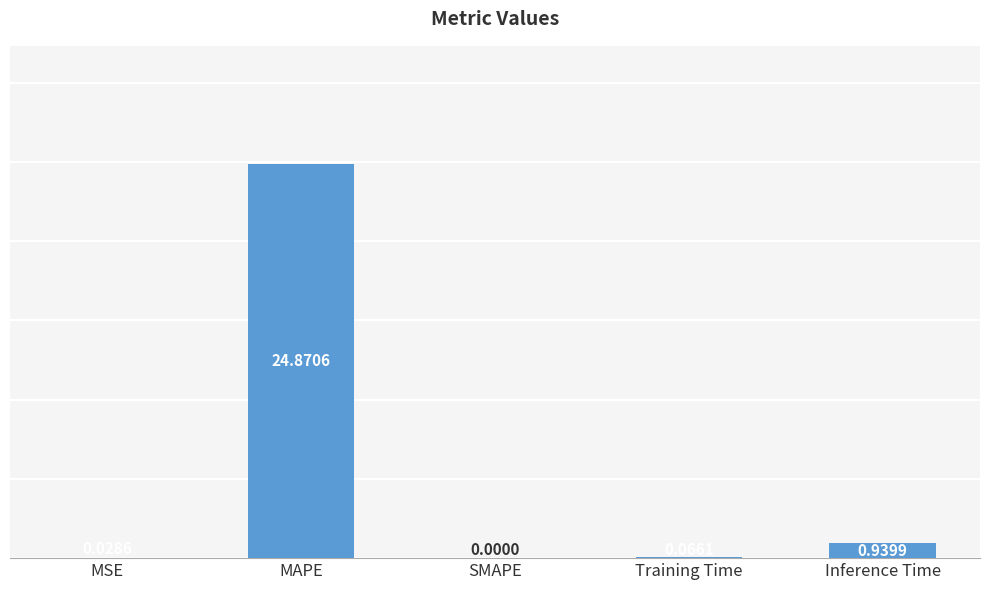

Which label corresponds to the largest value in the chart?

MAPE